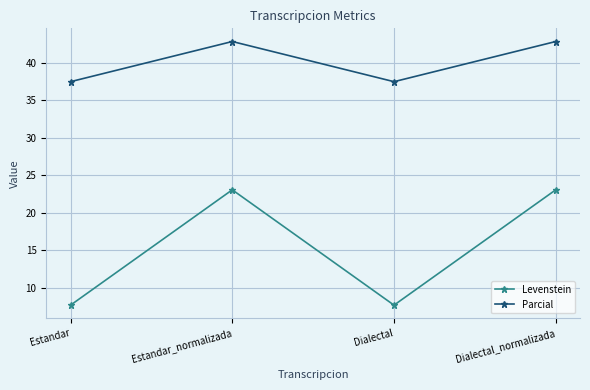

True or false: Levenstein and Parcial intersect in this chart.

False